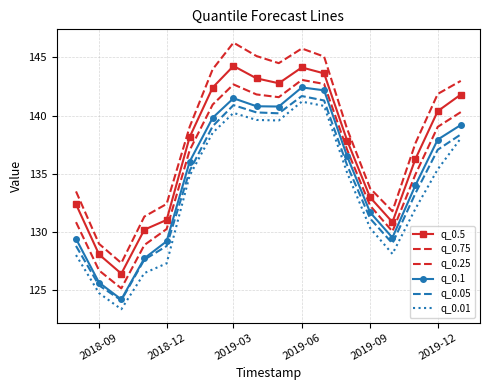

At which category is the sum across all series the highest?

2019-06